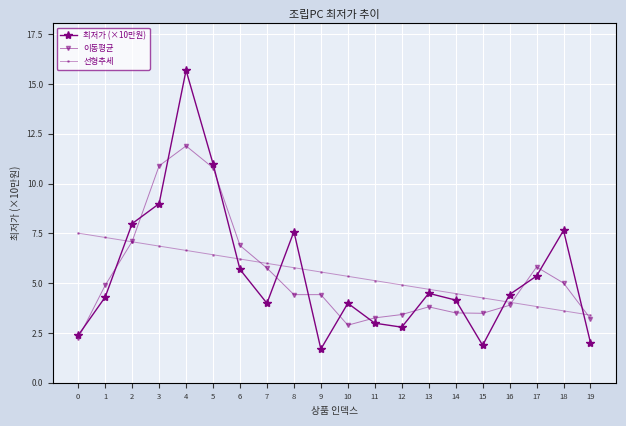

How many interior local valleys does the 최저가 (×10만원) series have?

4